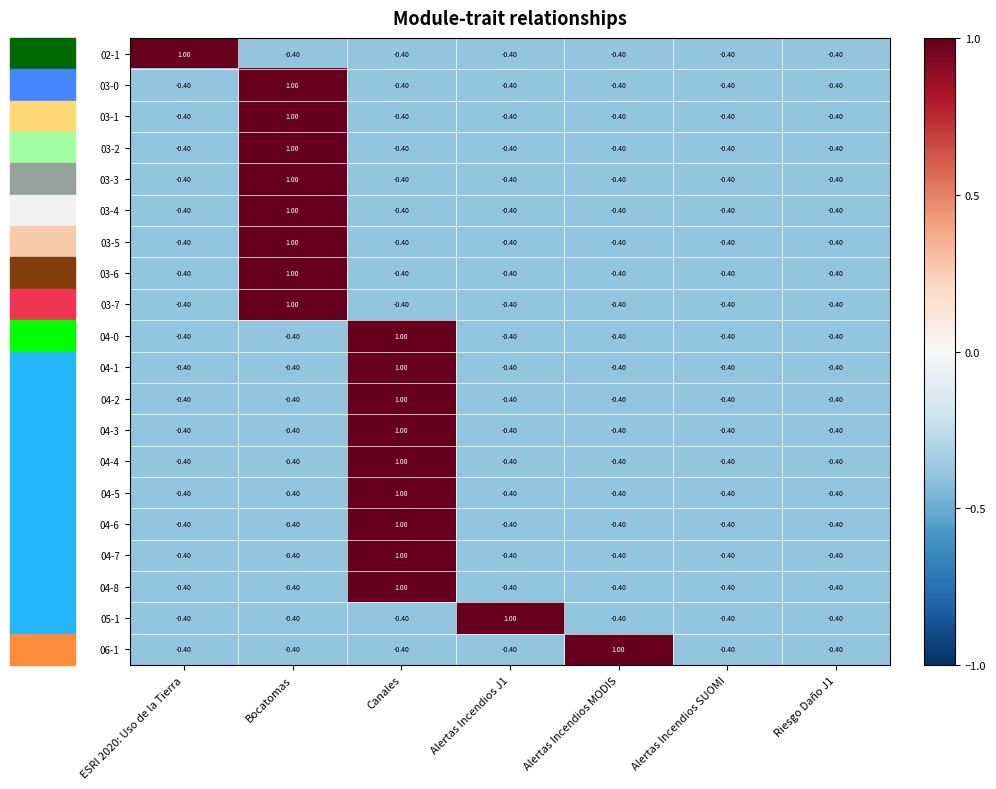

At which label does 04-5 first exceed 0?

Canales